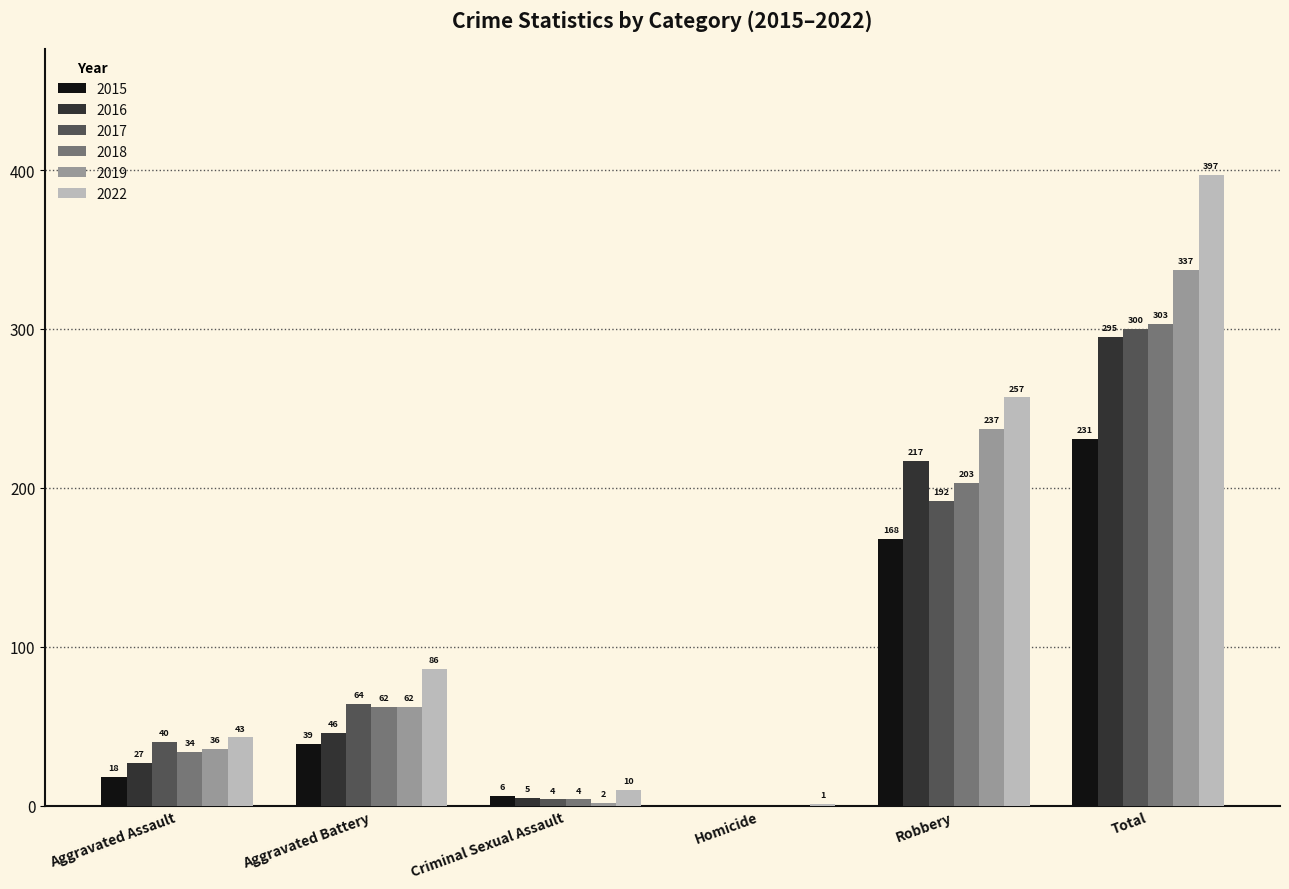

The value of 2016 at Total is 295. True or false?

True